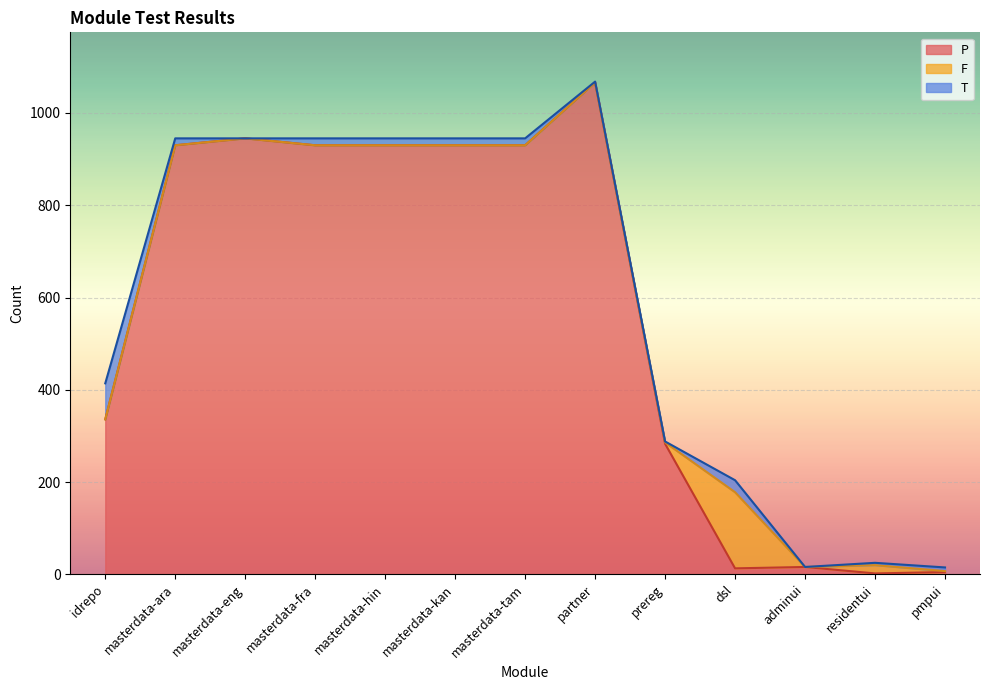

True or false: T and P cross at least once.

False